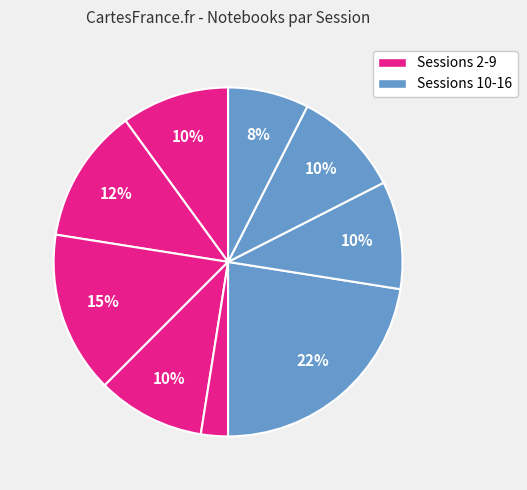

How many slices are in this pie chart?

9